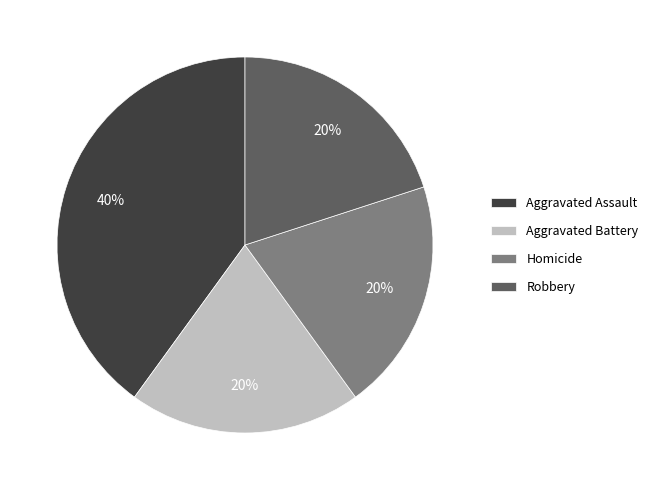

Combined, do Robbery and Homicide account for over 50%?

No